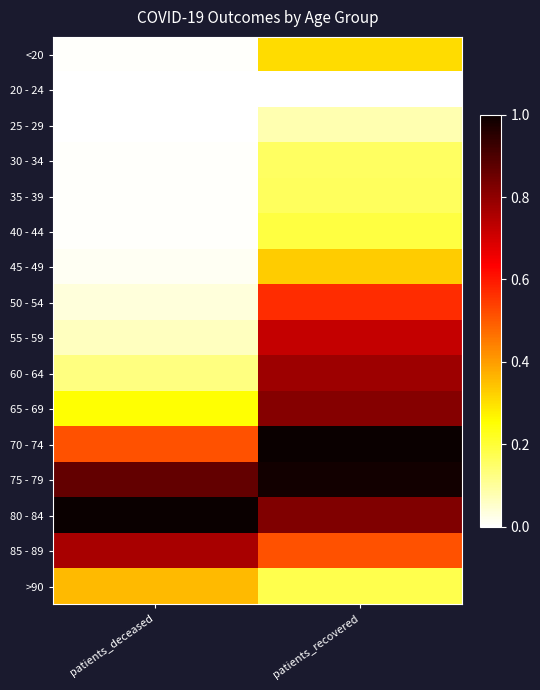

Reading right to left, list all the values displayed in this chart.

<20: patients_recovered=0.3	patients_deceased=0.0
20 - 24: patients_recovered=0.0	patients_deceased=0.0
25 - 29: patients_recovered=0.1	patients_deceased=0.0
30 - 34: patients_recovered=0.2	patients_deceased=0.0
35 - 39: patients_recovered=0.2	patients_deceased=0.0
40 - 44: patients_recovered=0.2	patients_deceased=0.0
45 - 49: patients_recovered=0.3	patients_deceased=0.0
50 - 54: patients_recovered=0.6	patients_deceased=0.0
55 - 59: patients_recovered=0.7	patients_deceased=0.1
60 - 64: patients_recovered=0.8	patients_deceased=0.1
65 - 69: patients_recovered=0.8	patients_deceased=0.3
70 - 74: patients_recovered=1.0	patients_deceased=0.5
75 - 79: patients_recovered=1.0	patients_deceased=0.9
80 - 84: patients_recovered=0.8	patients_deceased=1.0
85 - 89: patients_recovered=0.5	patients_deceased=0.8
>90: patients_recovered=0.2	patients_deceased=0.4